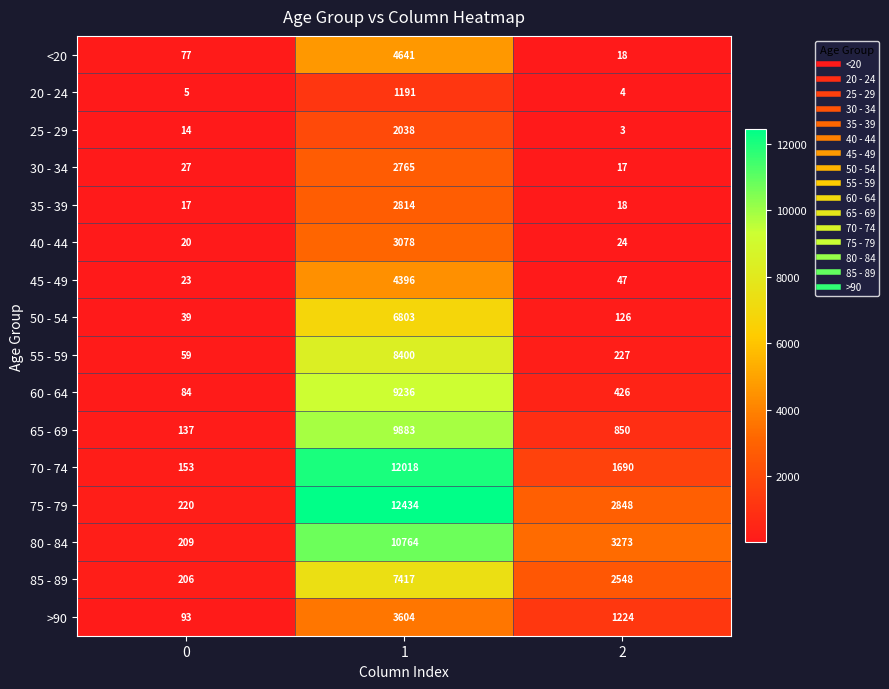

At 0, list the series in order from smallest to largest.

20 - 24, 25 - 29, 35 - 39, 40 - 44, 45 - 49, 30 - 34, 50 - 54, 55 - 59, <20, 60 - 64, >90, 65 - 69, 70 - 74, 85 - 89, 80 - 84, 75 - 79